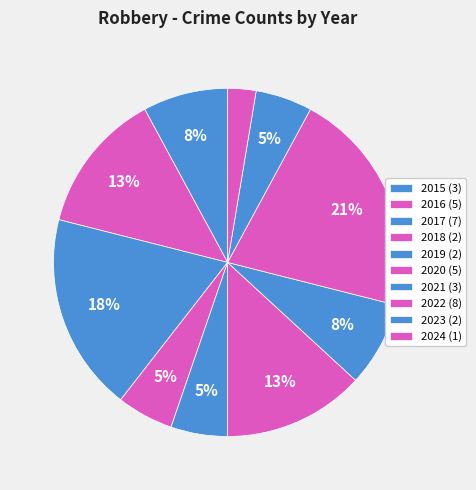

The 2023 slice represents 5% of the pie. True or false?

True